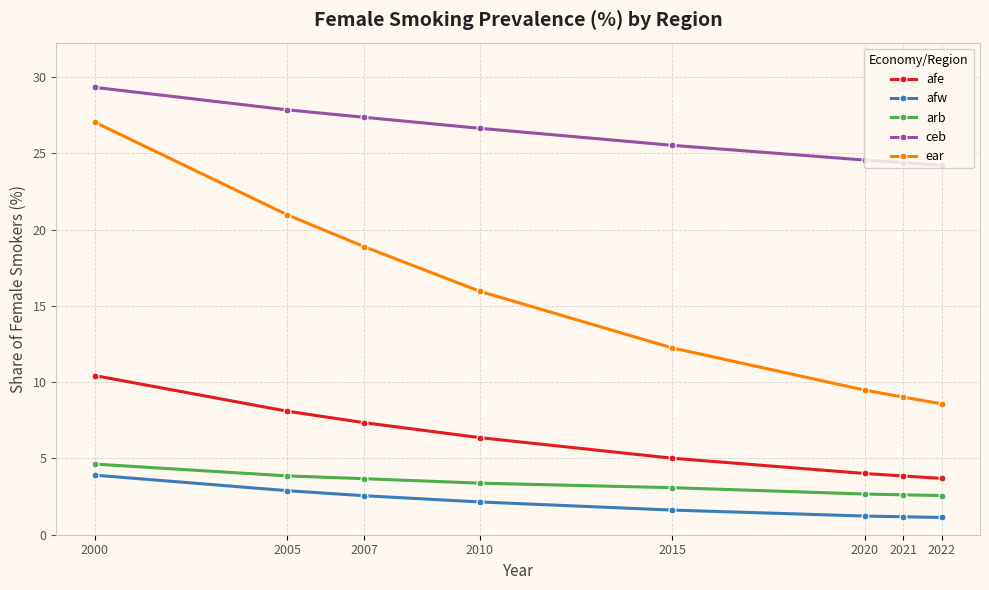

How many distinct data groups are displayed?

5